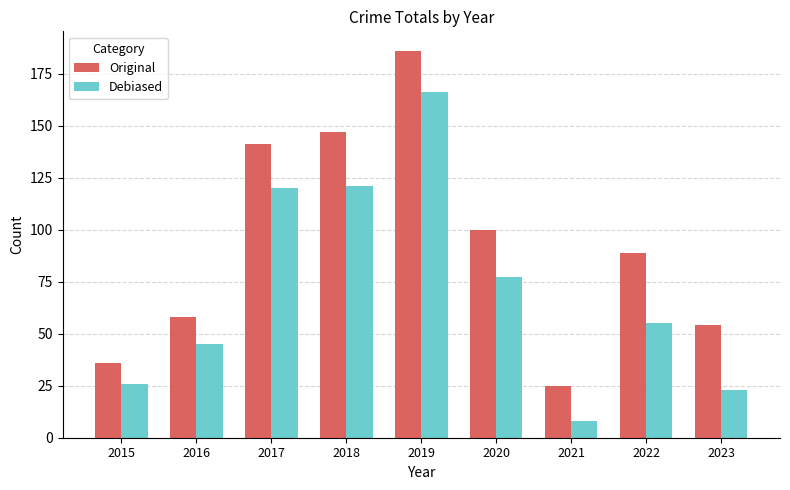

Which series has the largest total across all categories?

Original